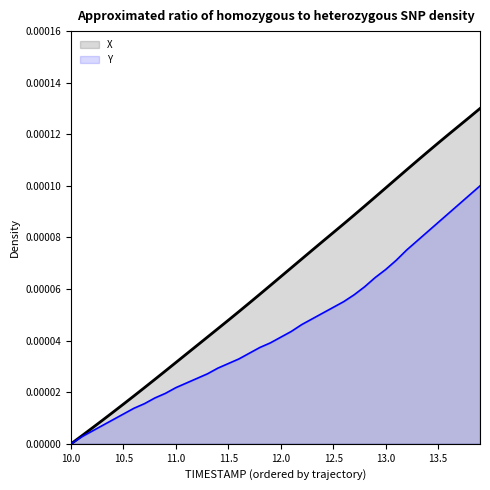

How many positive values does the Y series have?

39